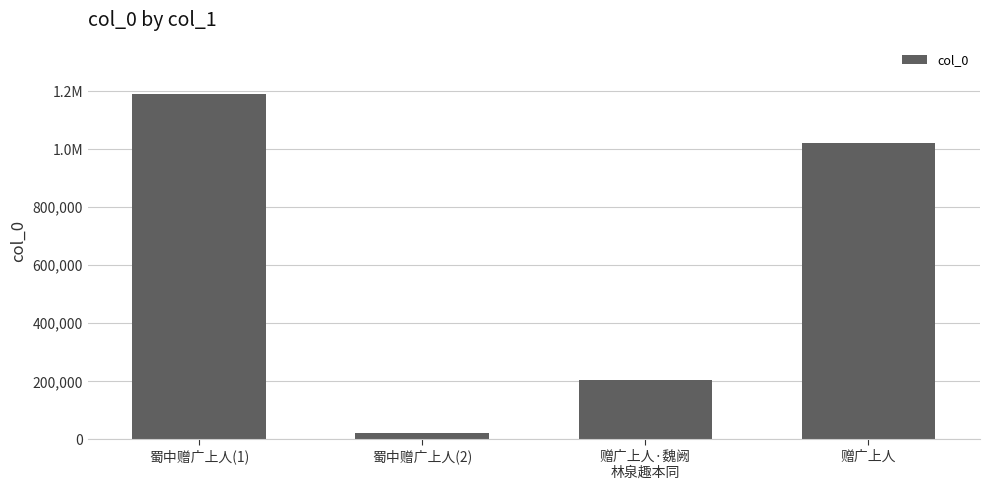

Which category has the highest value across all series?

蜀中赠广上人(1)